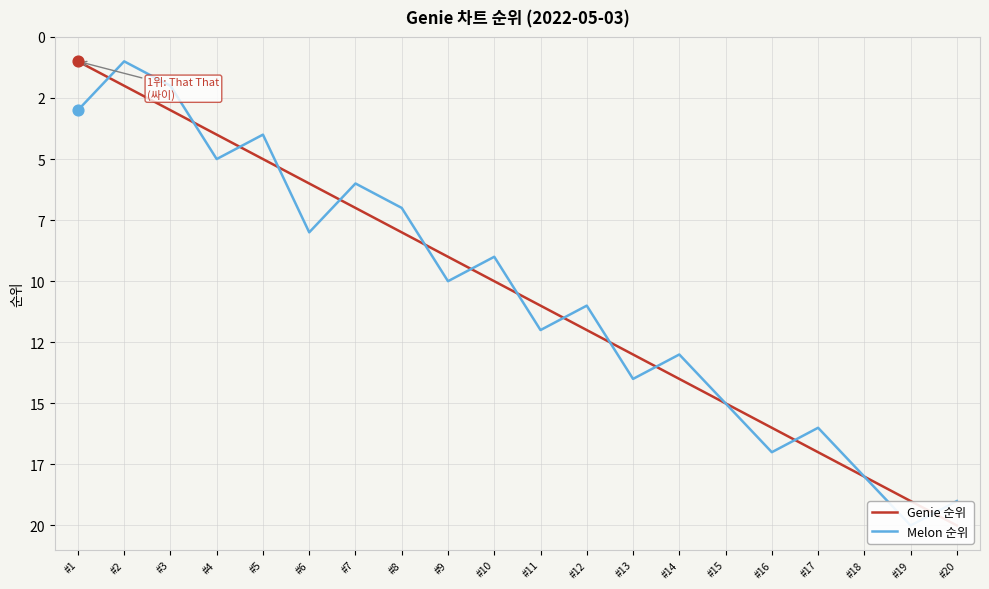

Which series reaches the maximum Y coordinate?

Genie 순위